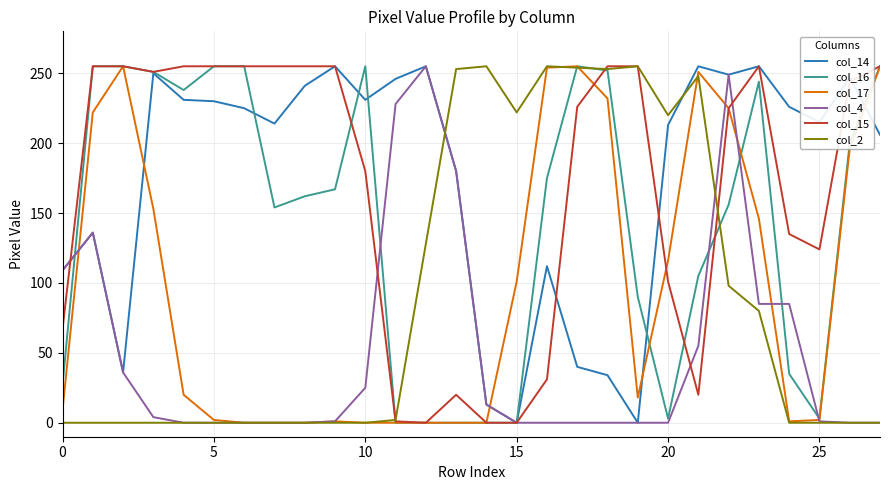

What is the maximum value shown in the chart?

255